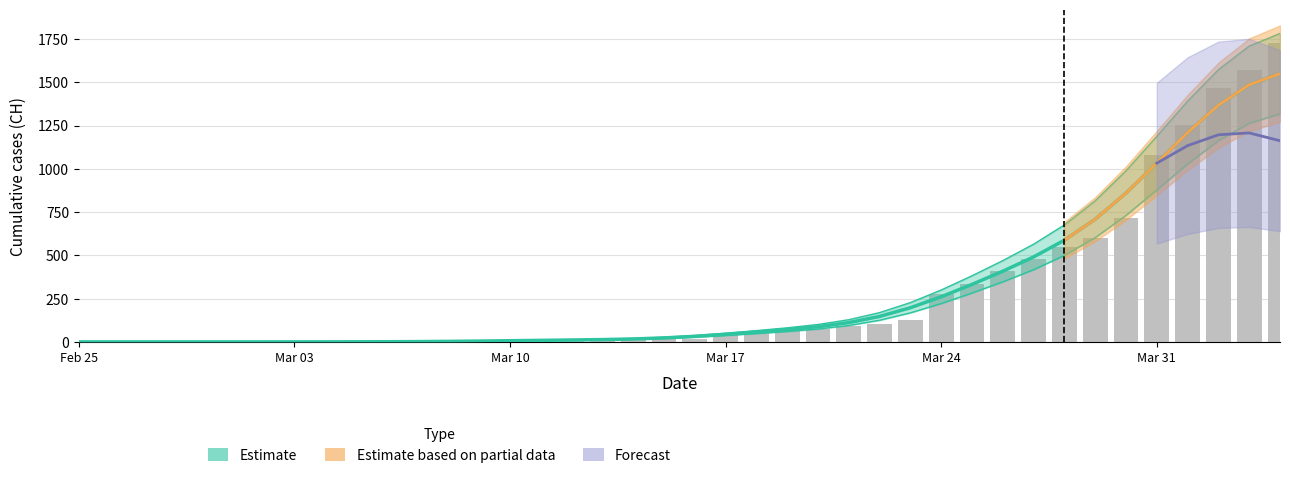

Reading right to left, what are all the values shown in this chart?

1725	1570	1464	1253	1082	715	600	550	480	411	332	278	126	106	90	76	72	64	46	16	15	12	12	12	11	7	3	1	1	1	0	0	0	0	0	0	0	0	0	0